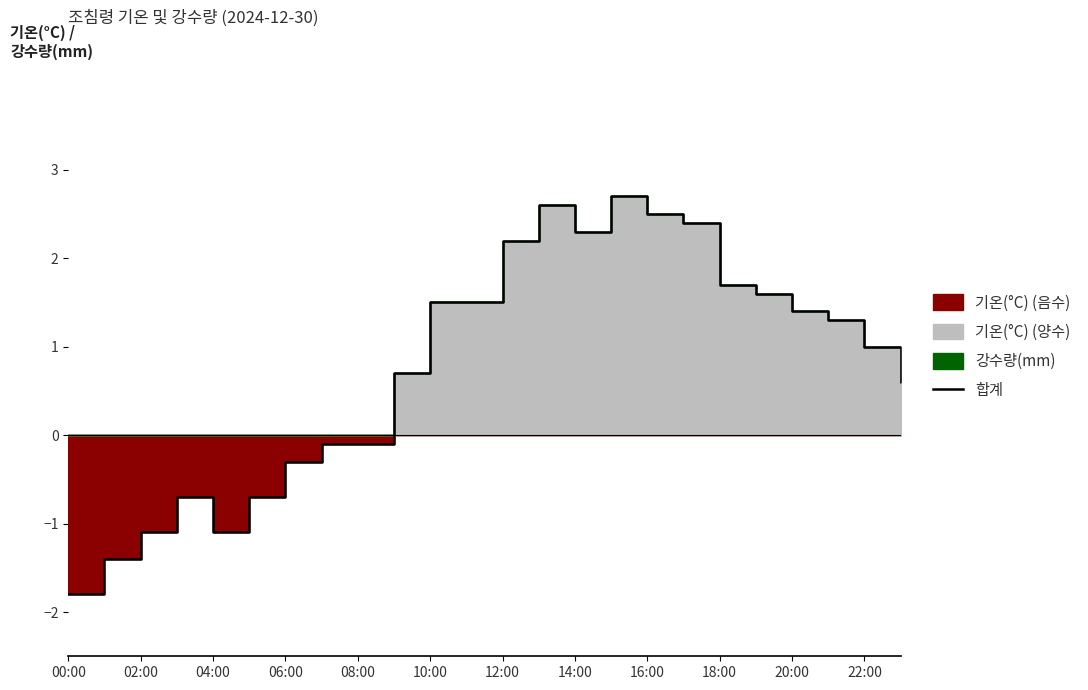

What is the highest value of the 합계 series?

2.7